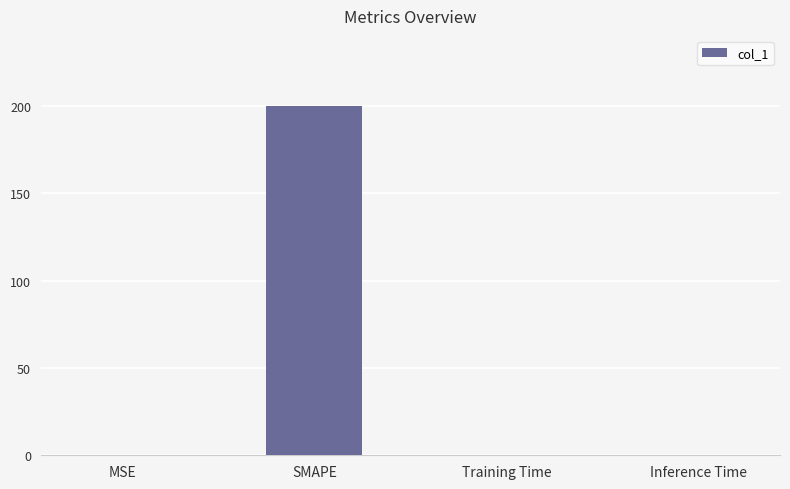

What is the maximum value shown in the chart?

200.0